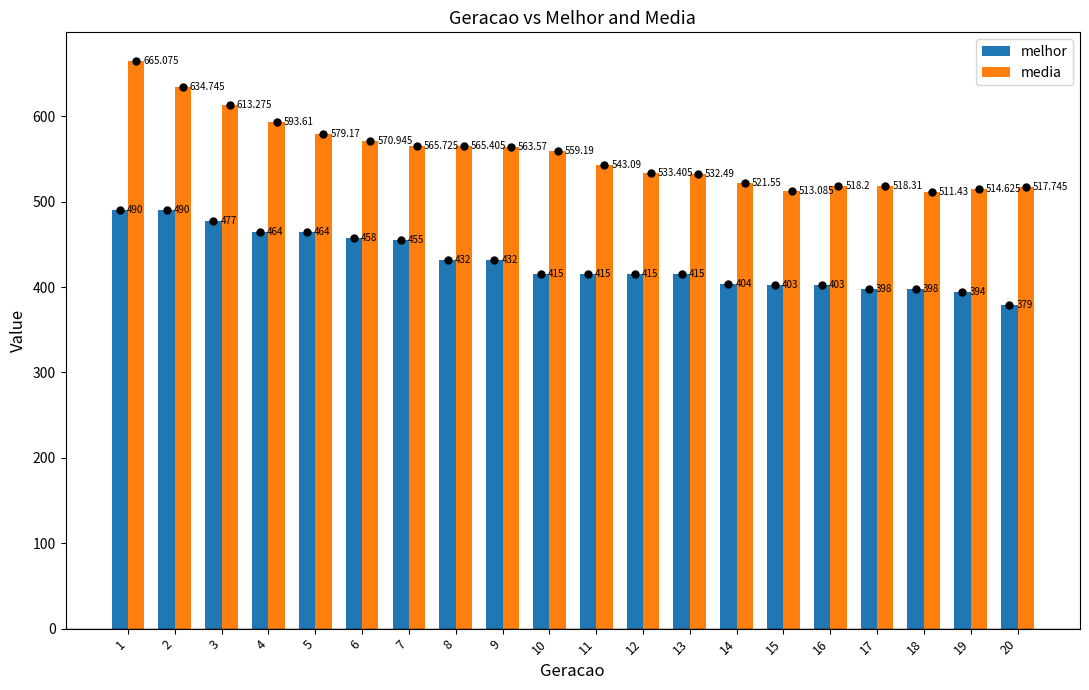

Which series has the widest spread of values?

media